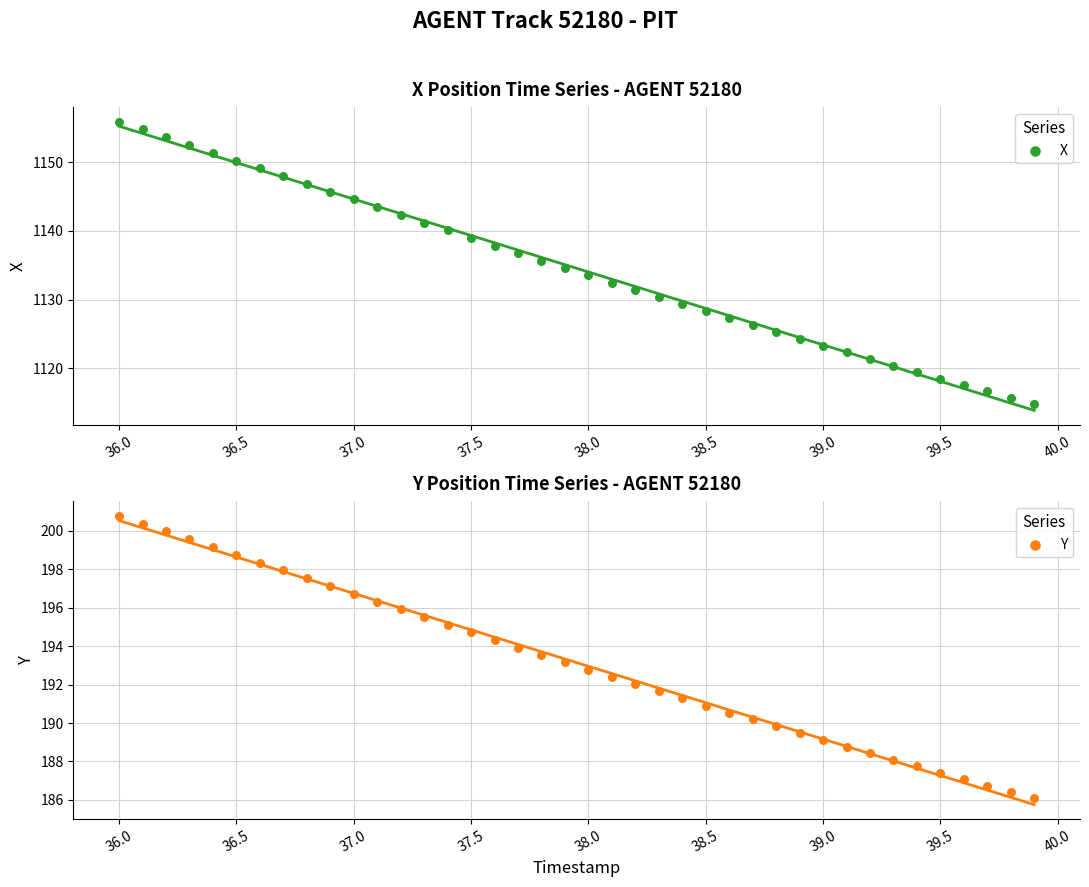

At how many categories does at least one series exceed 984?

40